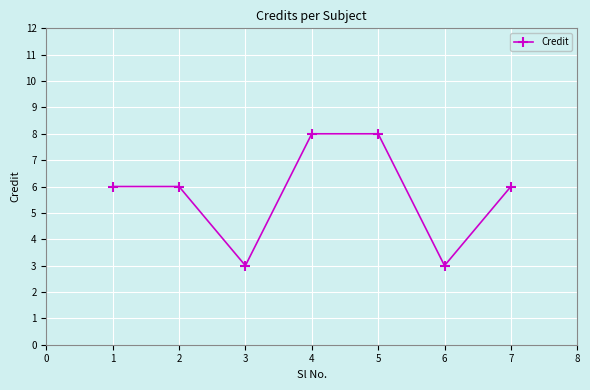

What is the greatest value displayed?

8